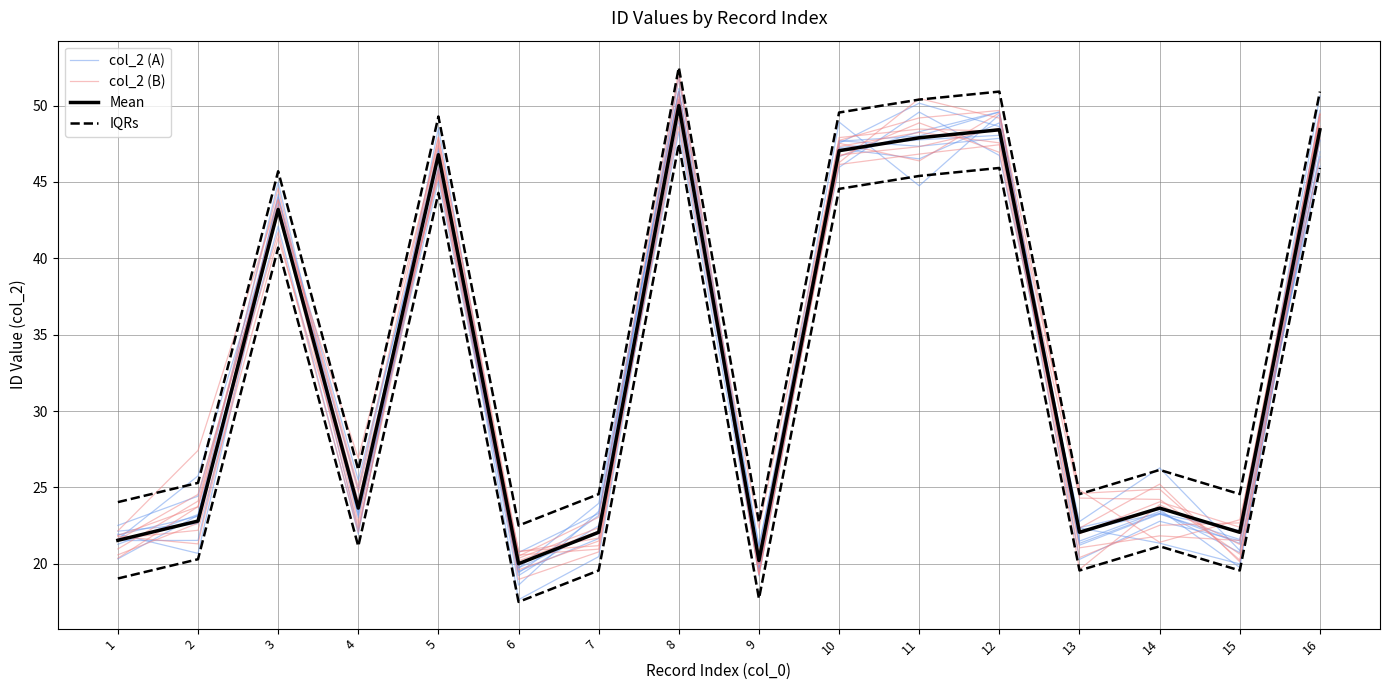

The value of col_2 (A) at 11 is 20.2. True or false?

False